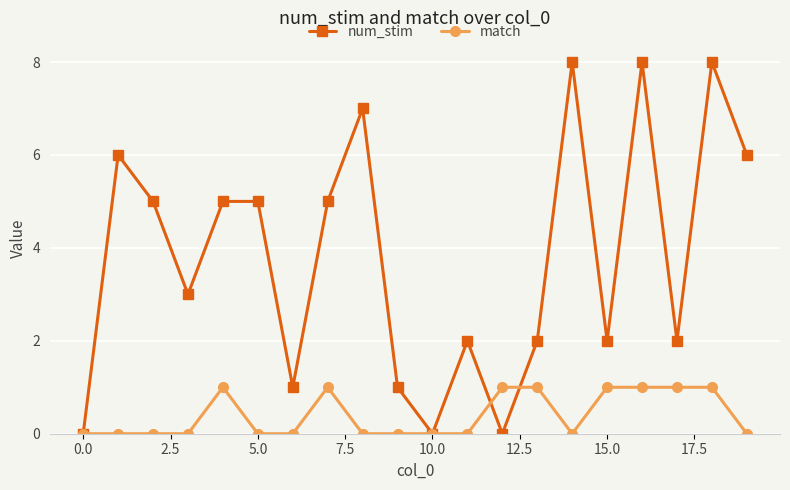

What is the maximum value shown in the chart?

8